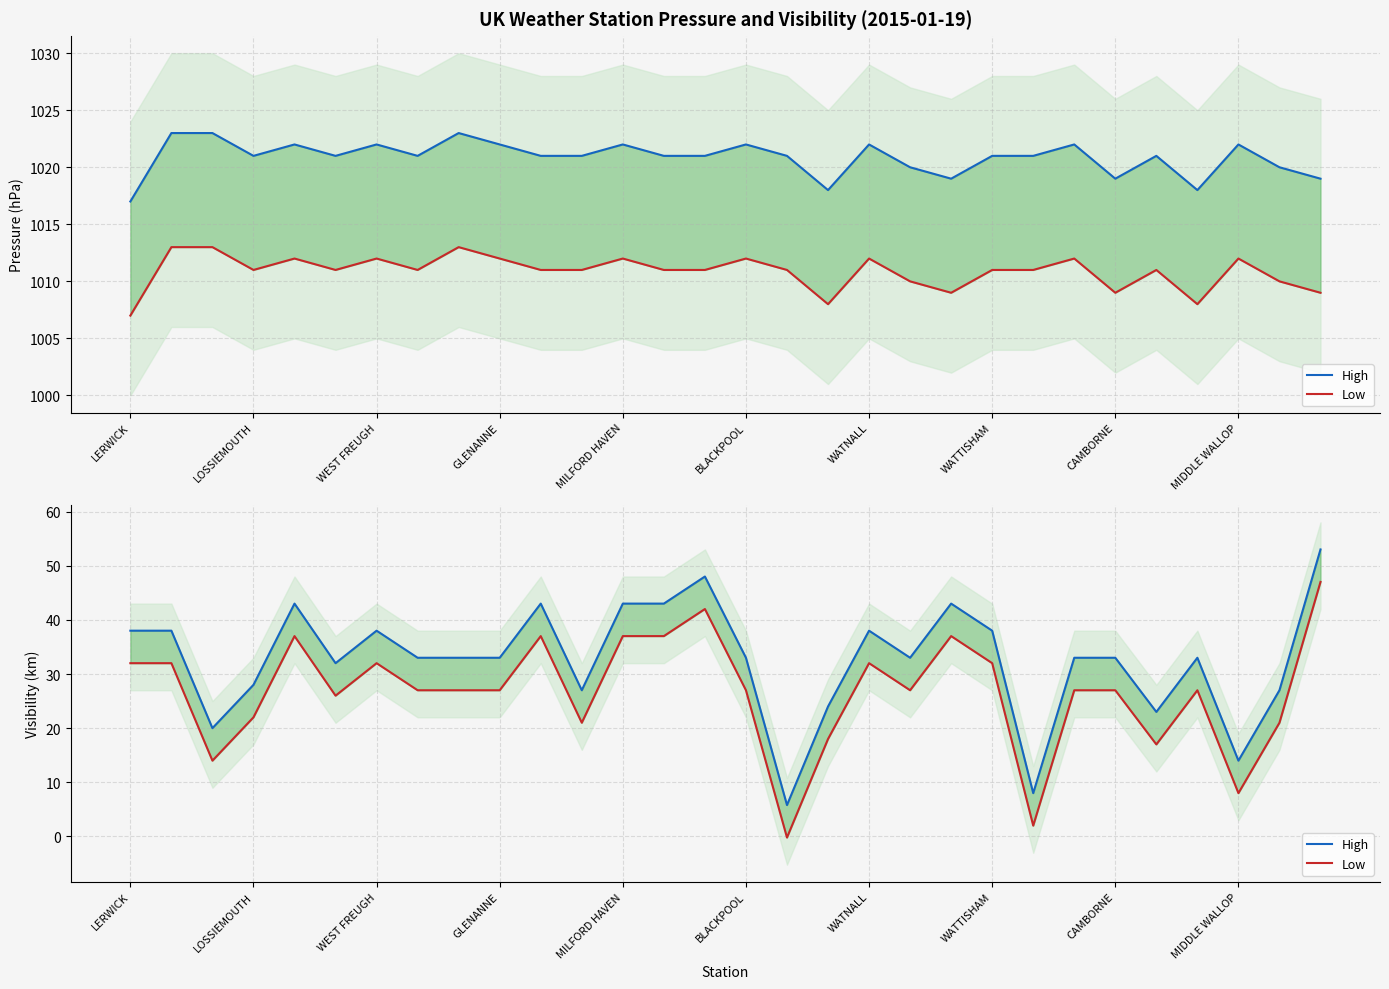

In High, how many points are lower than both neighbors (excluding endpoints)?

8